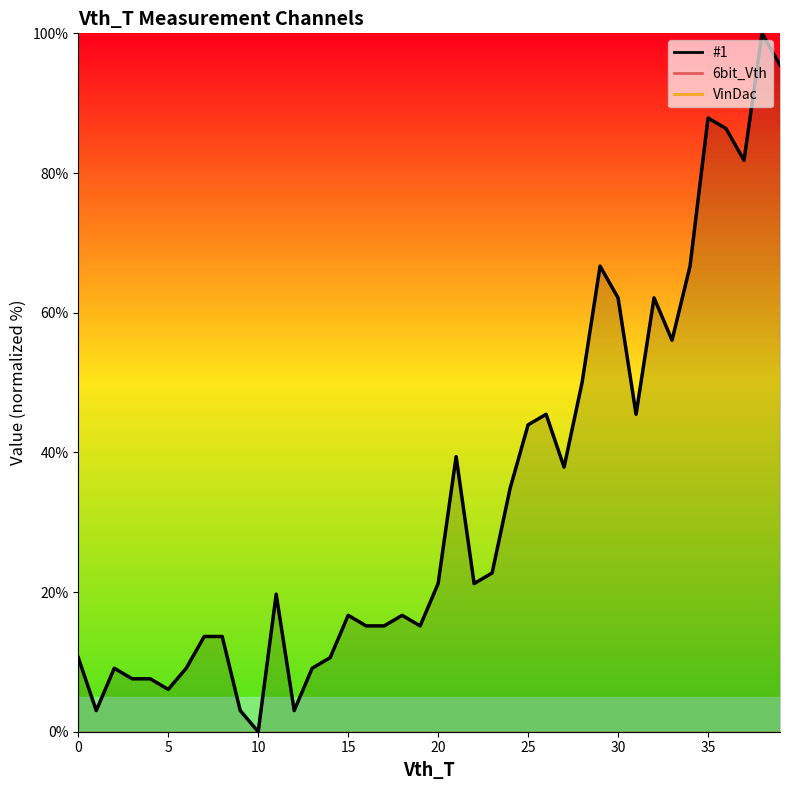

Which has a higher value, 32 or 36?

36